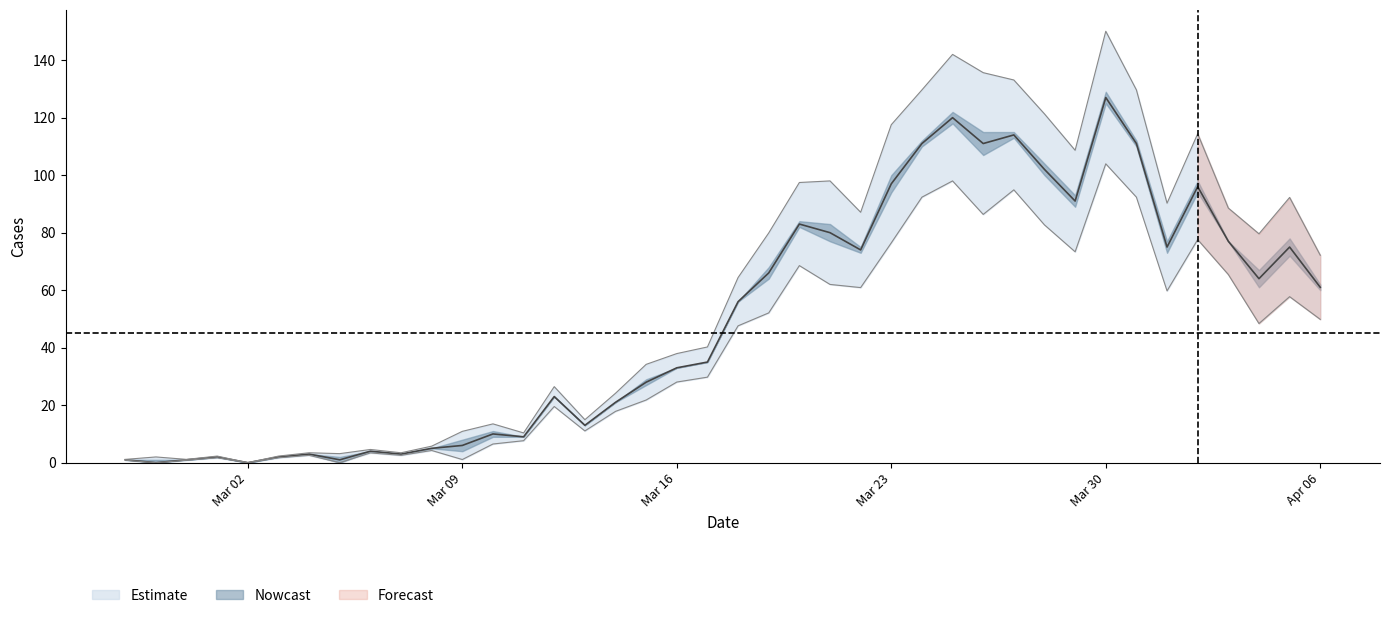

What is the average value?

50